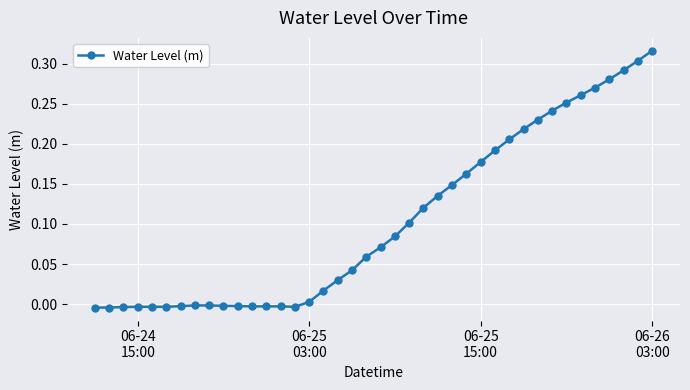

What is the sum of all values?

4.2